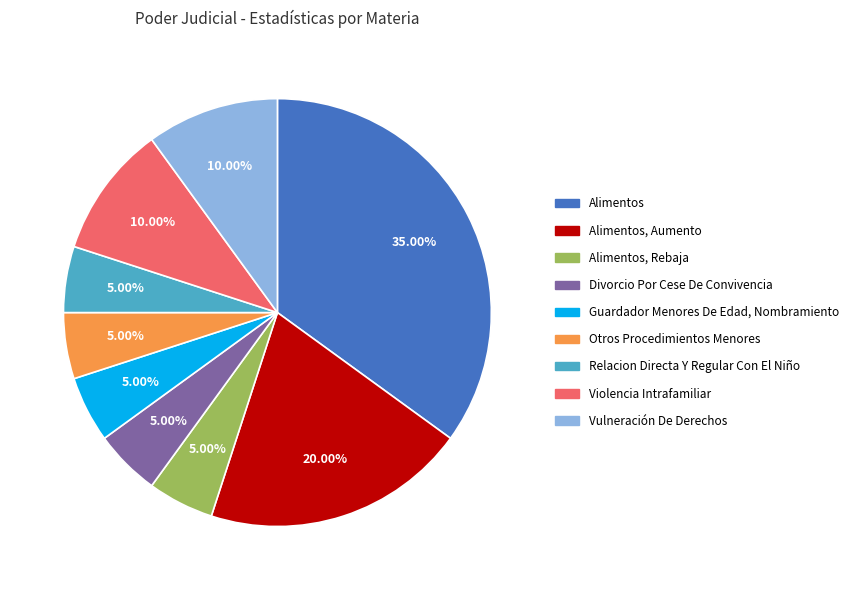

How much of the chart is everything except Otros Procedimientos Menores?

95.0%